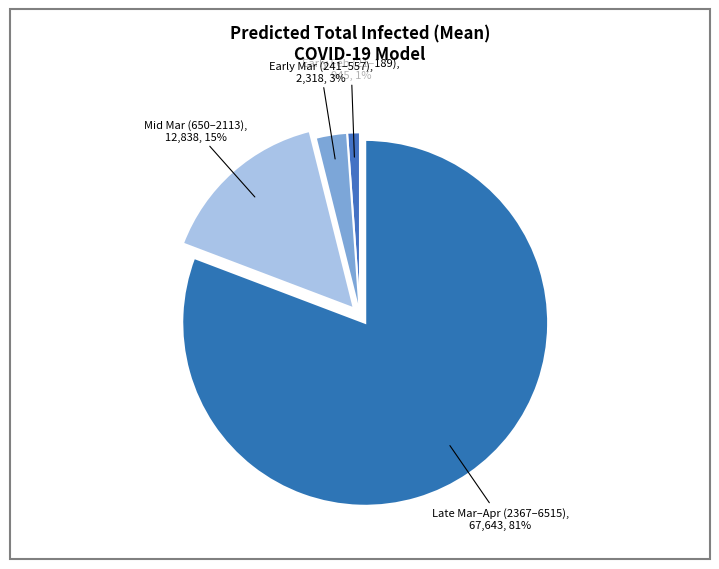

How many segments does this pie chart have?

4